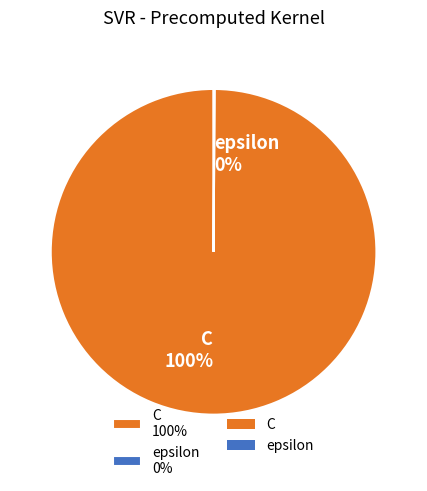

What percentage is the C 100% slice, to the nearest percent?

100%